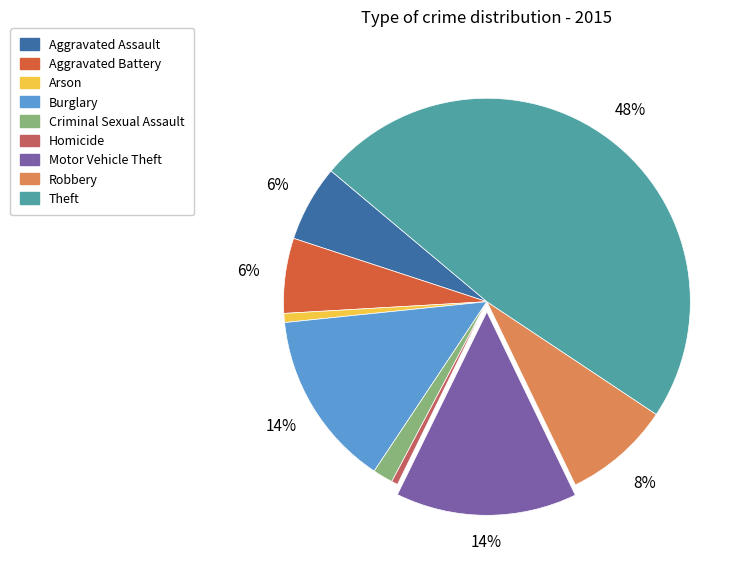

Between Arson and Criminal Sexual Assault, which is larger?

Criminal Sexual Assault